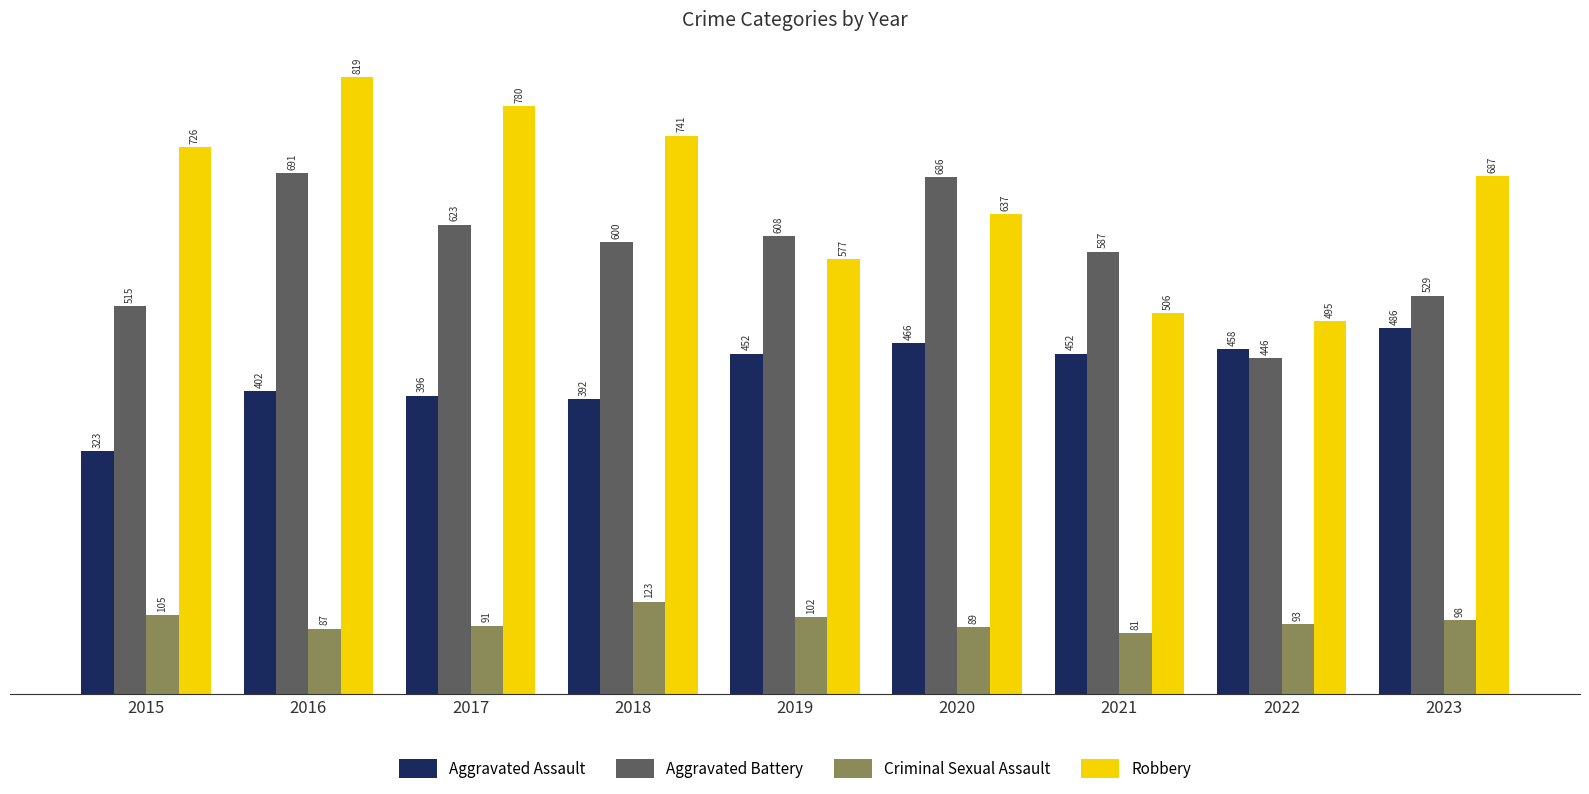

Which series changed the most between 2016 and 2023?

Aggravated Battery